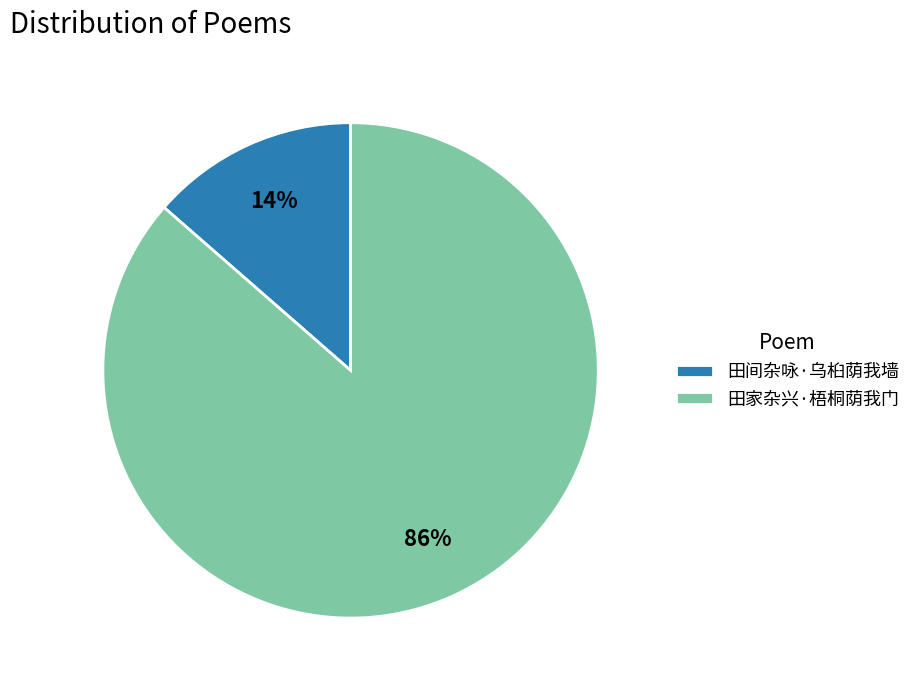

Between 田间杂咏·乌桕荫我墙 and 田家杂兴·梧桐荫我门, which is larger?

田家杂兴·梧桐荫我门